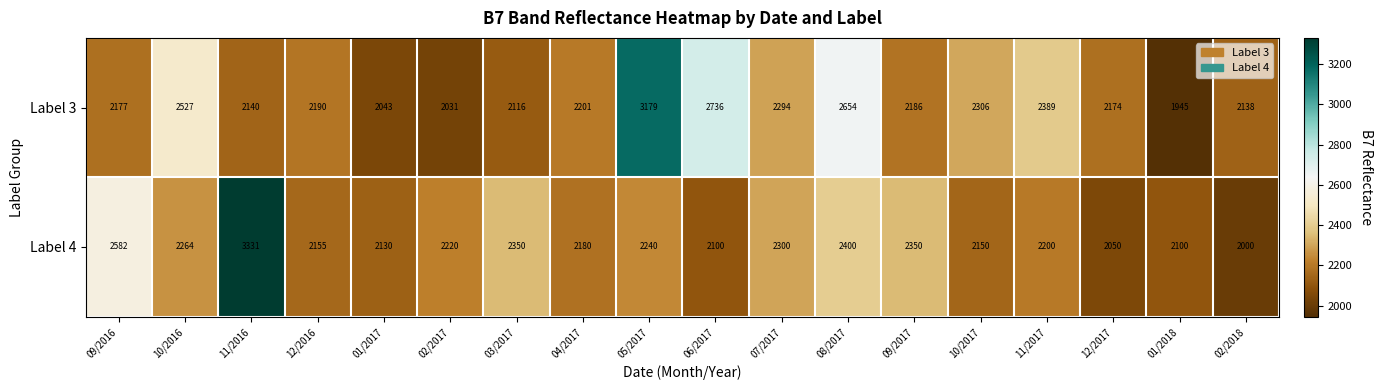

The value of Label 4 at 10/2017 is 2150. True or false?

True